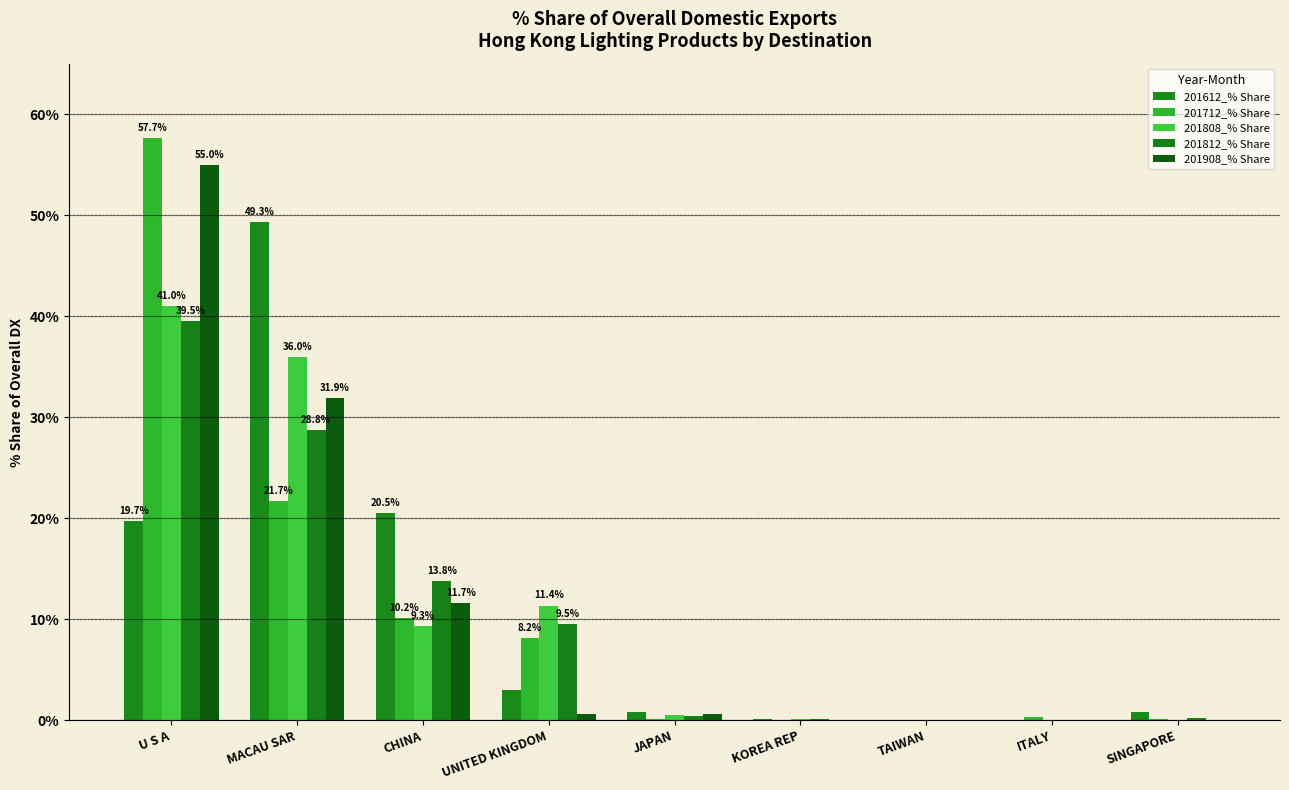

Reading left to right, list all the values displayed in this chart.

201612_% Share: 19.7	49.3	20.5	3.0	0.8	0.2	0.1	0.1	0.8
201712_% Share: 57.7	21.7	10.2	8.2	0.1	0.0	0.0	0.3	0.1
201808_% Share: 41.0	36.0	9.3	11.4	0.5	0.1	0.0	0.0	0.0
201812_% Share: 39.5	28.8	13.8	9.5	0.4	0.1	0.0	0.0	0.3
201908_% Share: 55.0	31.9	11.7	0.7	0.6	0.1	0.0	0.0	0.0